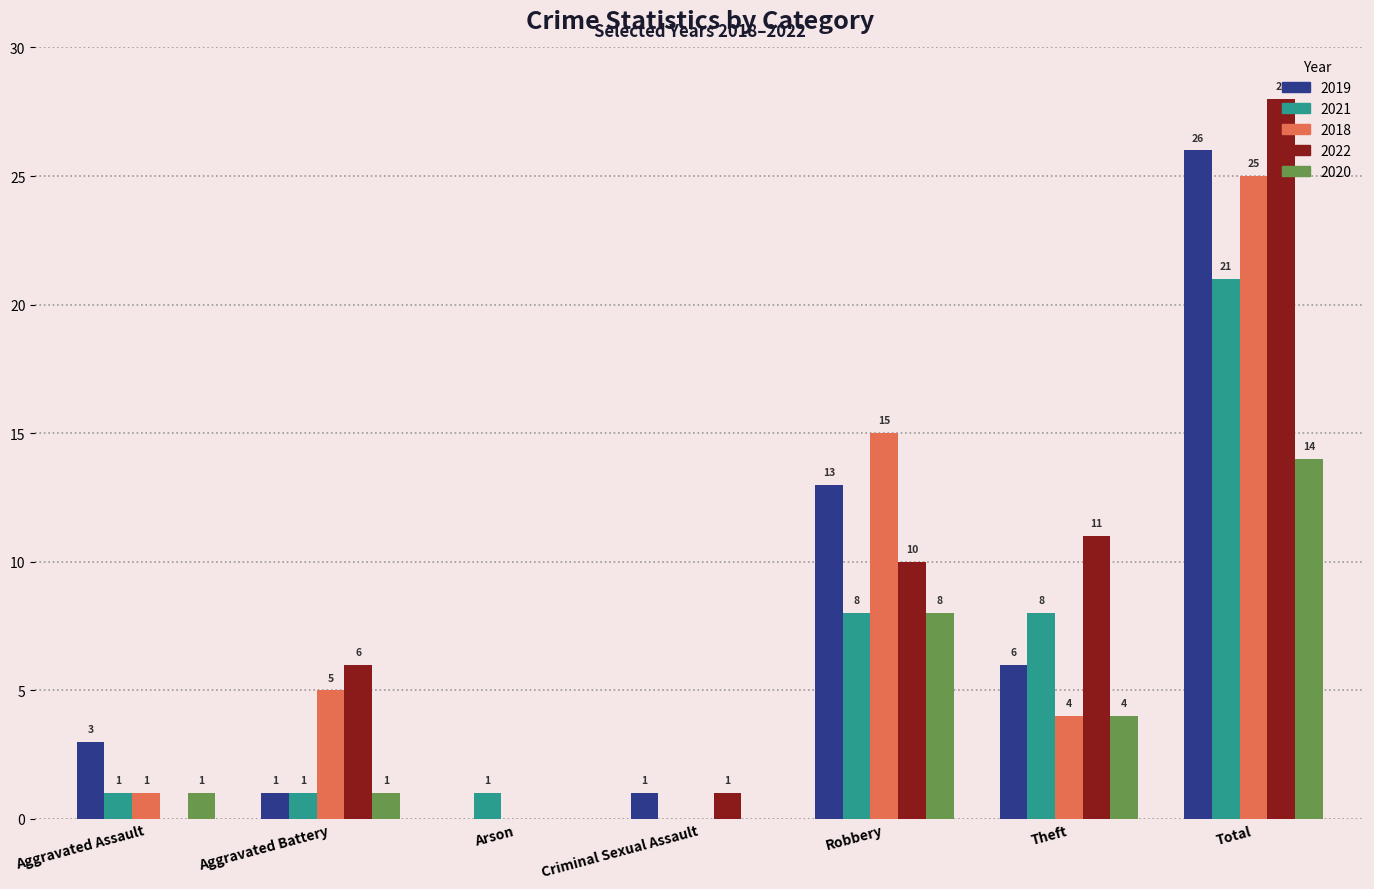

Read the 2019 value at Total, to the nearest 5.

25